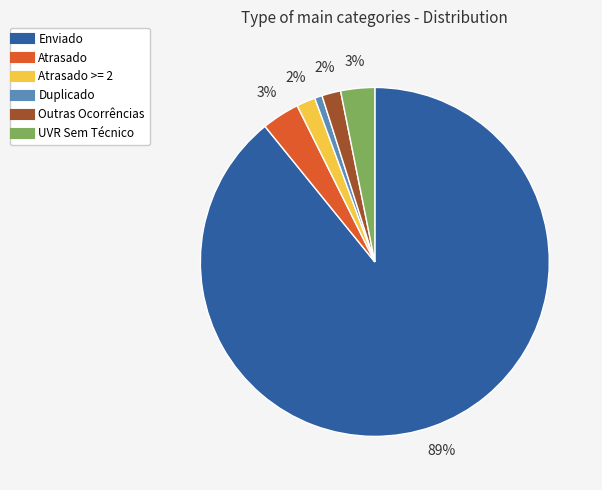

To the nearest percent, what is the difference between the largest and smallest slice percentages?

88%